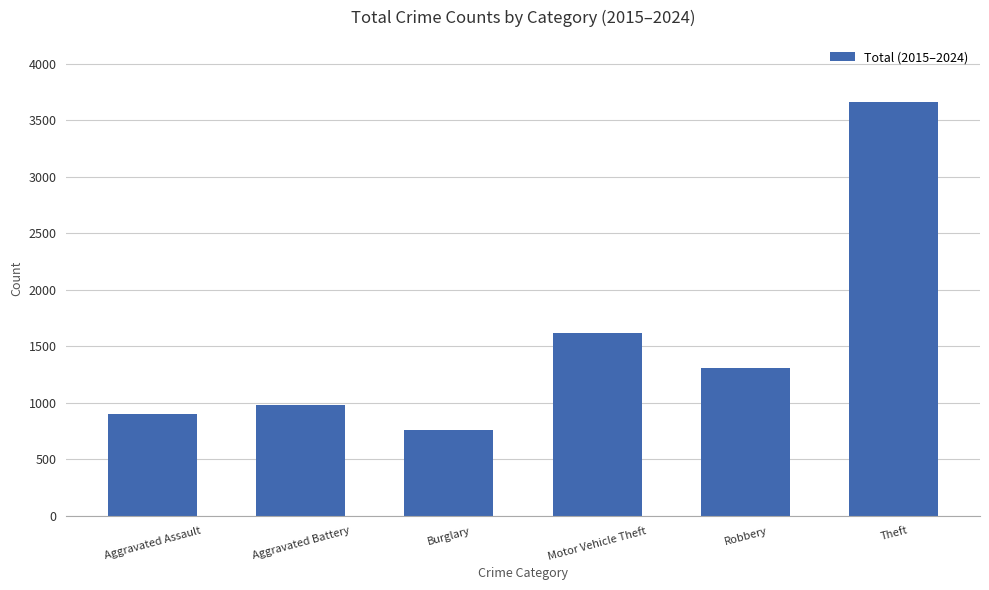

Rank the categories by value from highest to lowest.

Theft, Motor Vehicle Theft, Robbery, Aggravated Battery, Aggravated Assault, Burglary